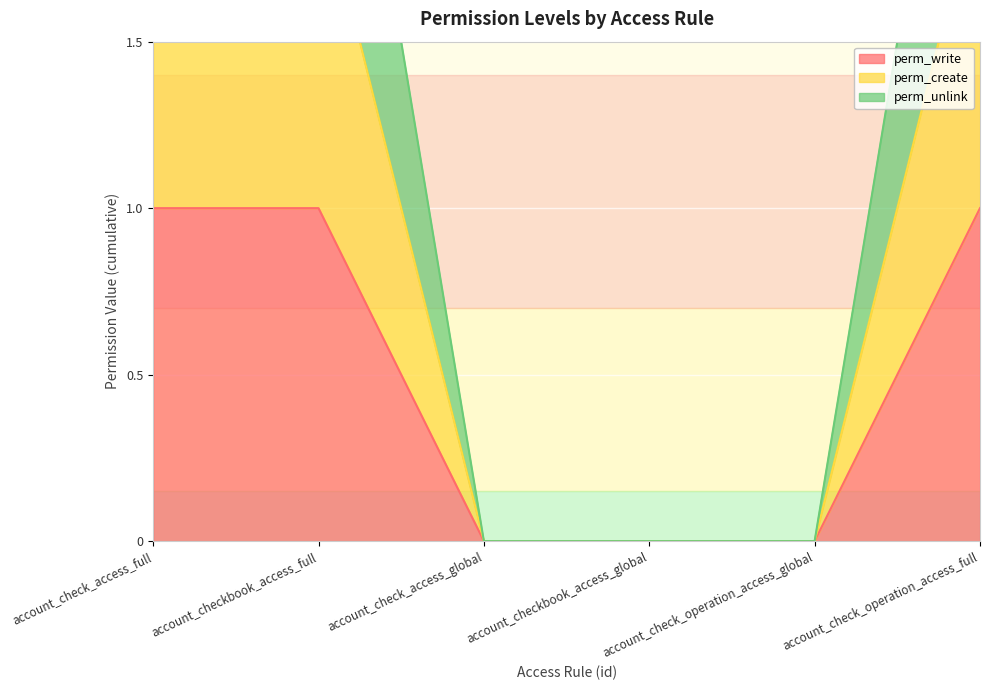

Is it true that perm_create equals 3 at account_check_access_full?

False